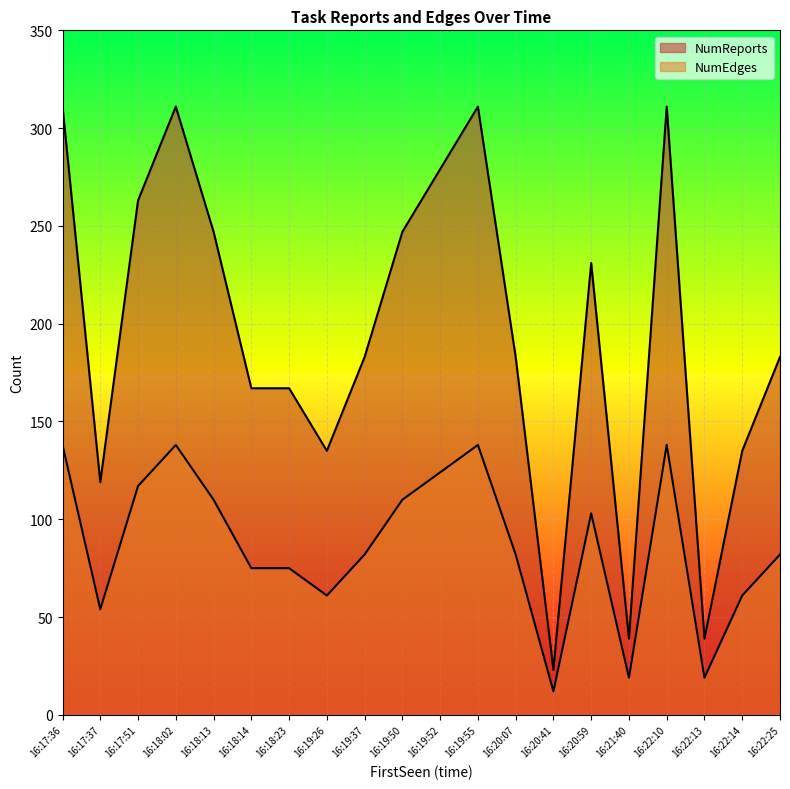

What are all the series names shown in the legend?

NumReports, NumEdges